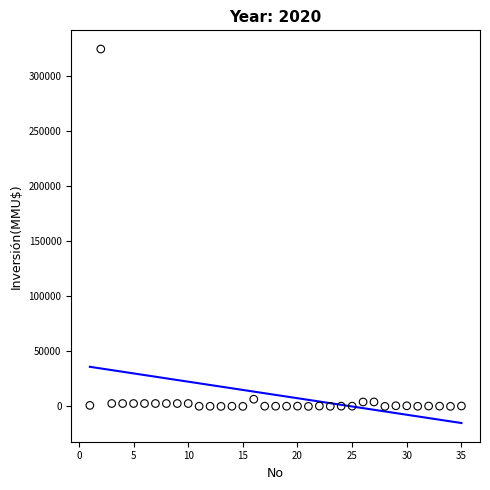

What is the range of X values (max minus min)?

34